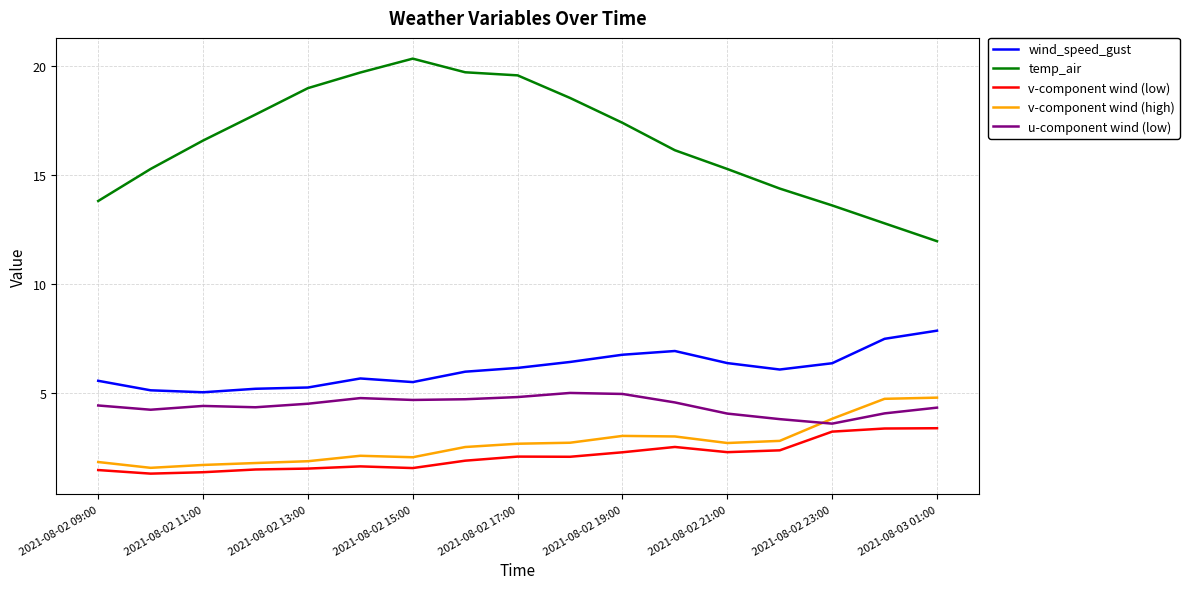

What is the average value of the v-component wind (high) series?

2.7